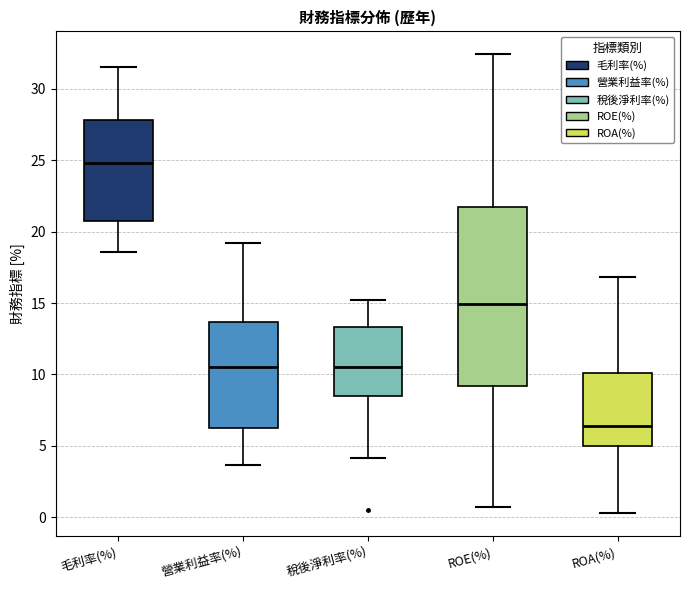

Which box has the lowest median line?

ROA(%)